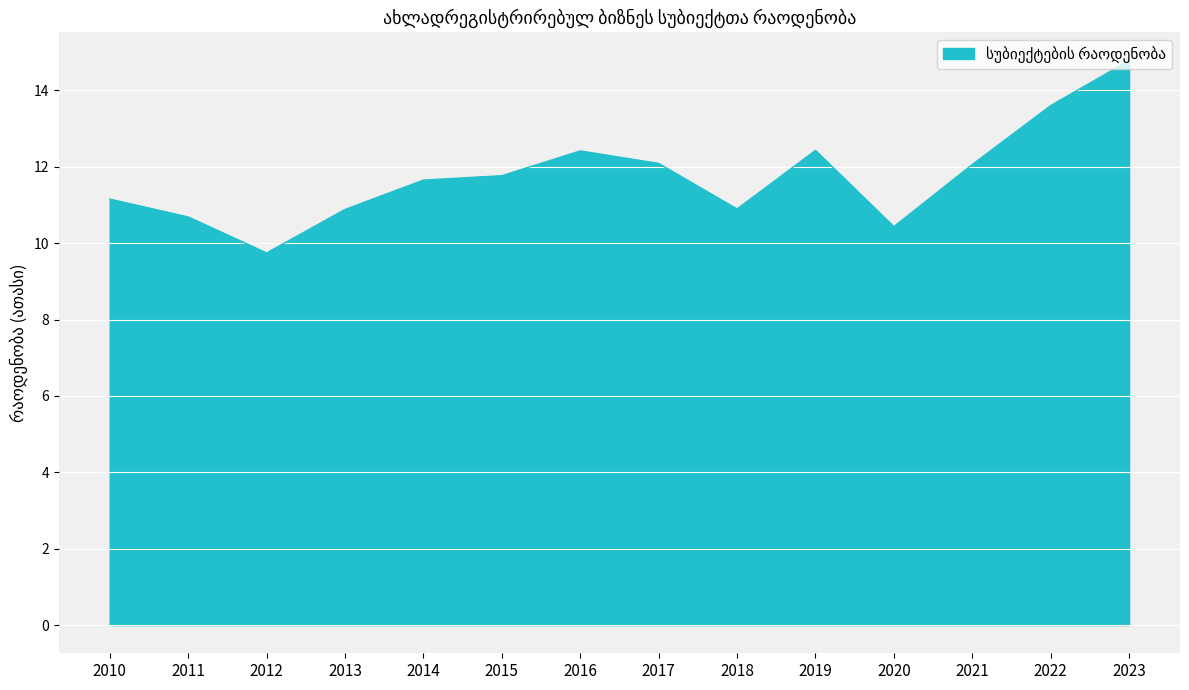

Read the value at 2010.

11.2